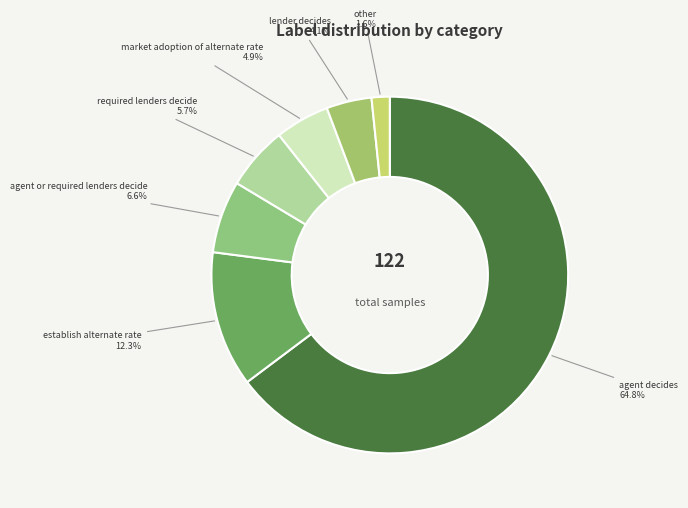

Do agent or required lenders decide 6.6% and lender decides 4.1% together represent more than half of the pie?

No